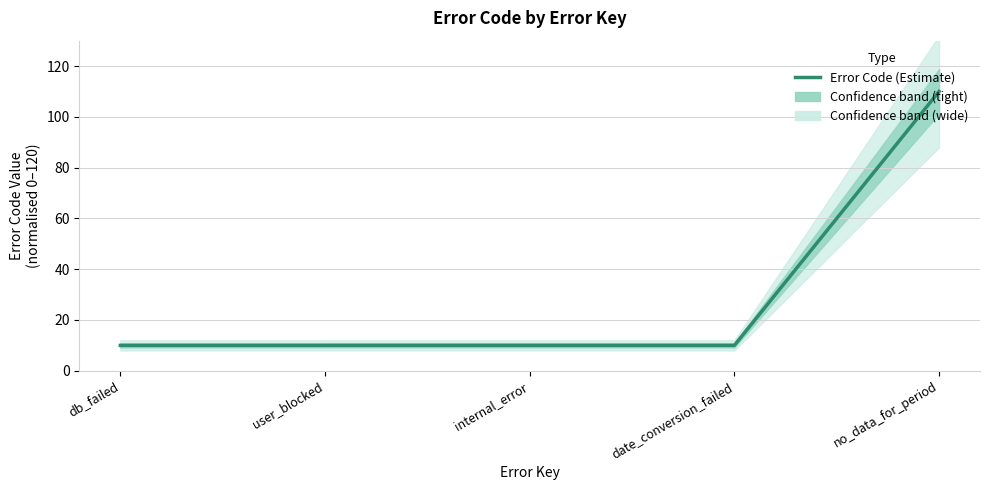

Read the value at db_failed.

10.0